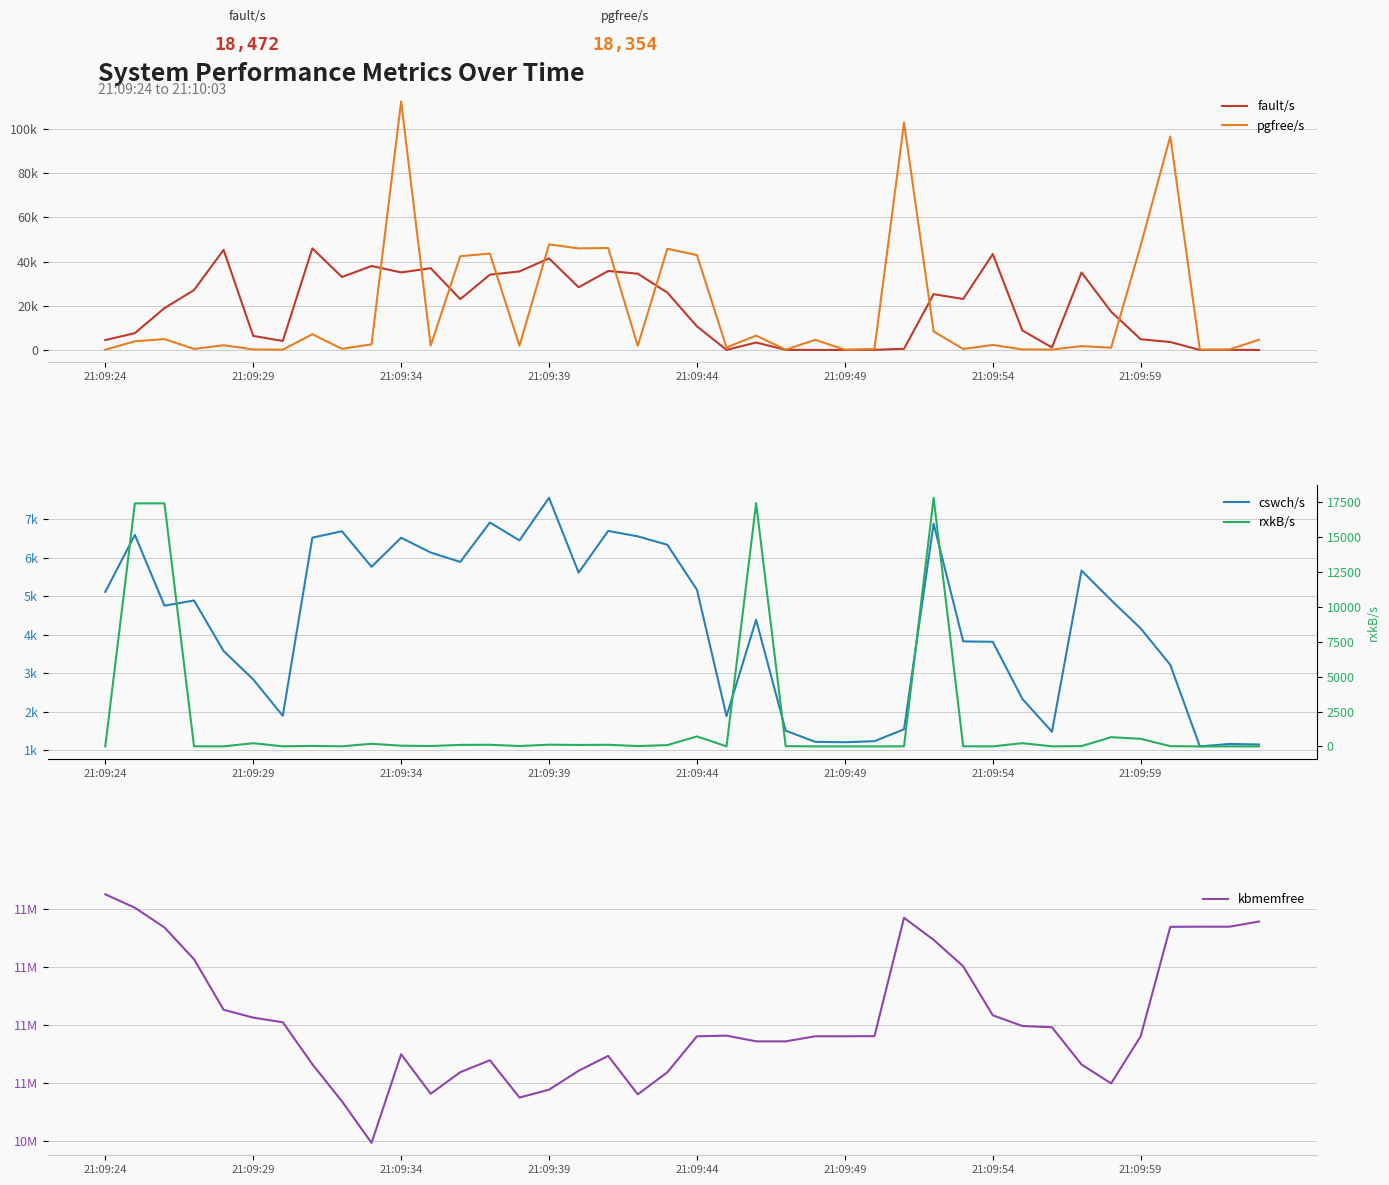

What is the difference between the maximum and minimum values in the rxkB/s series?

17805.9